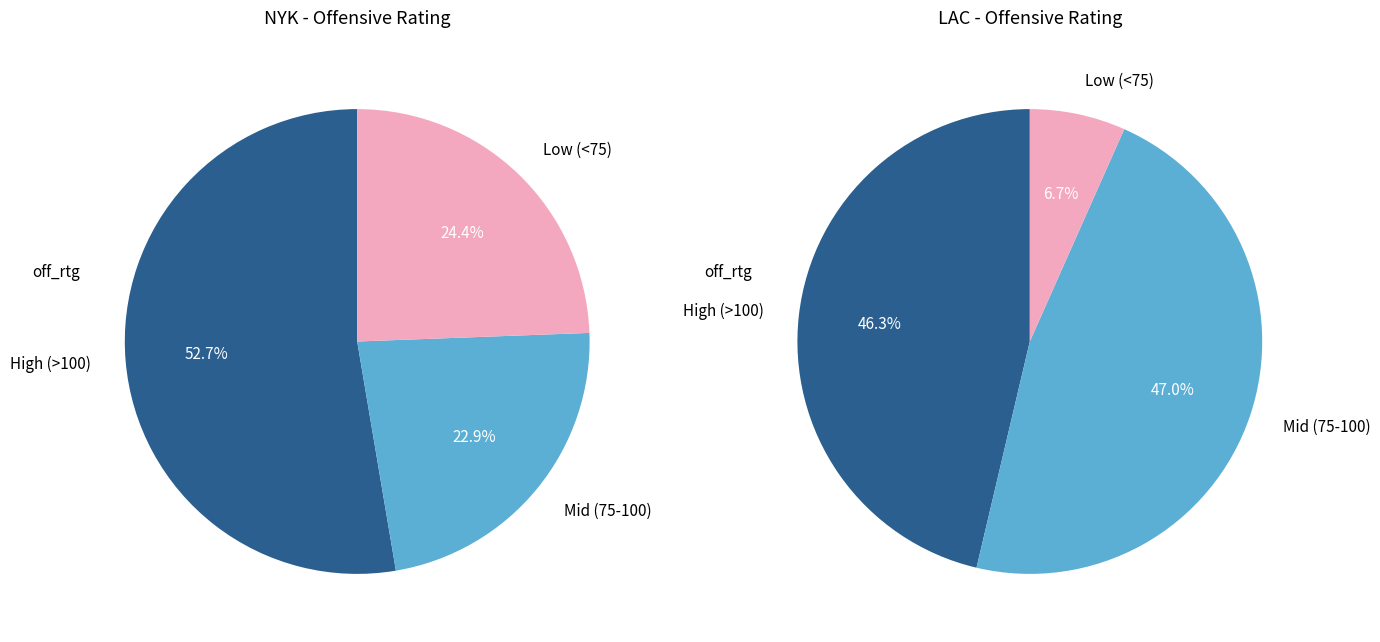

Do 2 and 6 together represent more than half of the pie?

No